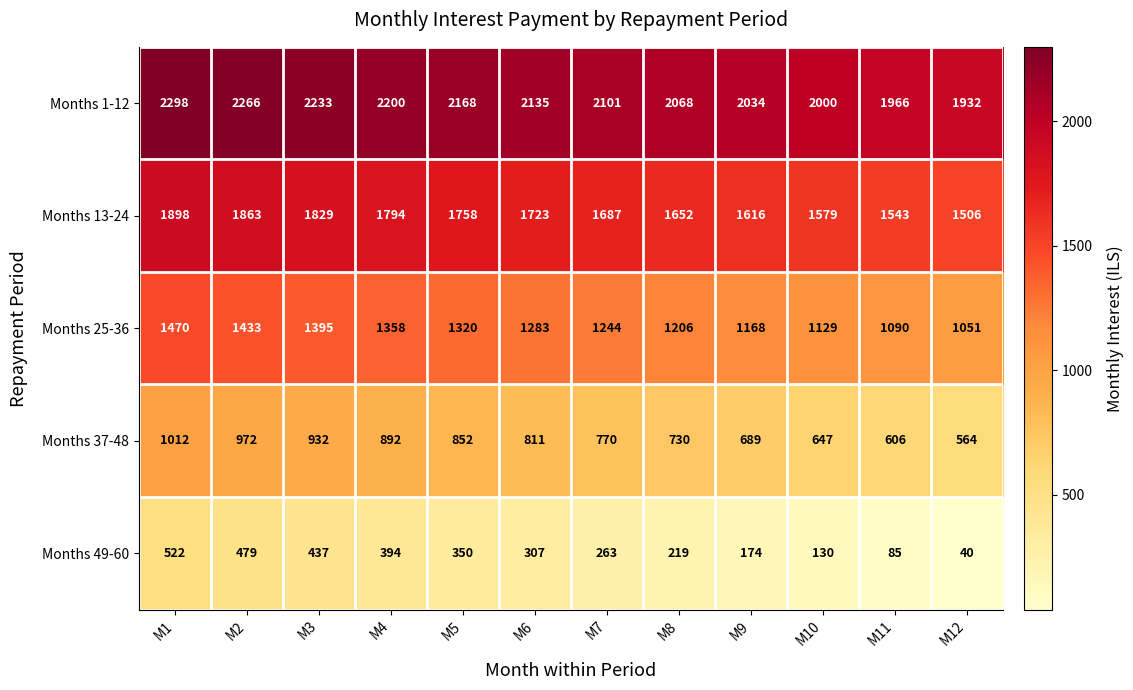

At which label is Months 37-48 closest to 788?

M7